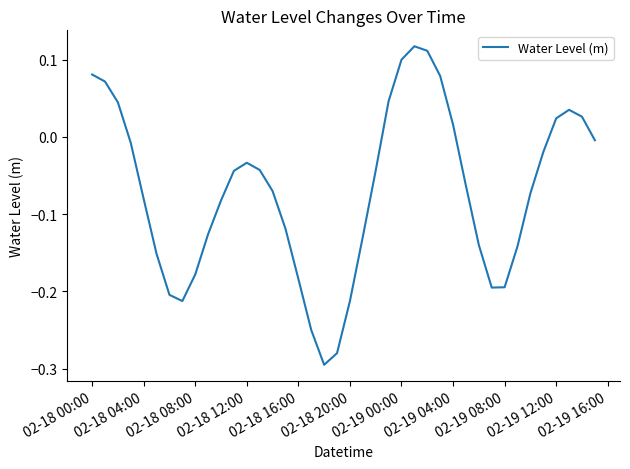

What is the difference between the maximum and minimum values?

0.4